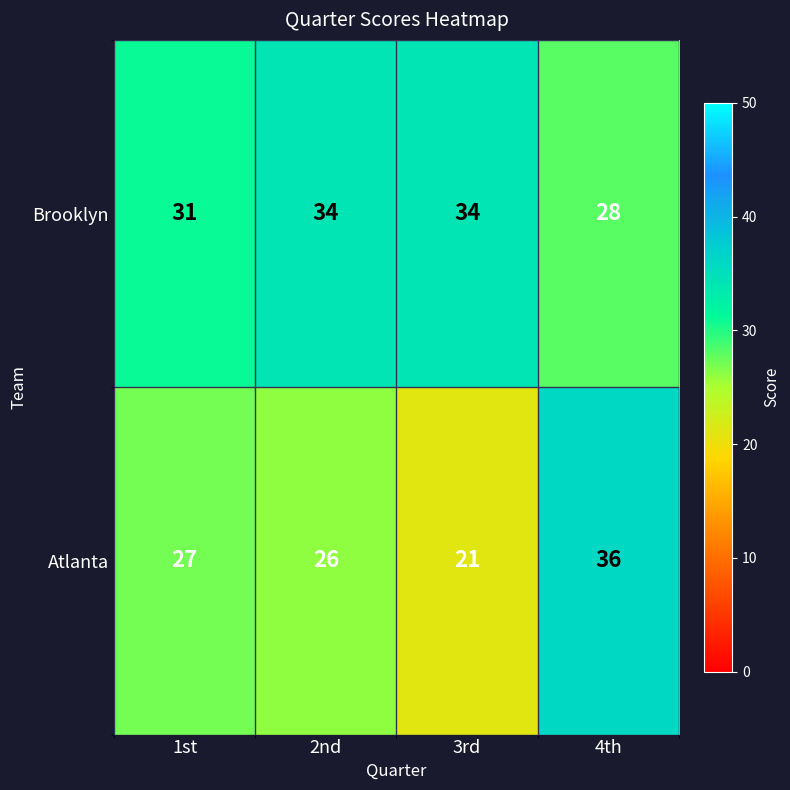

At 1st, list the series in order from largest to smallest.

Brooklyn, Atlanta